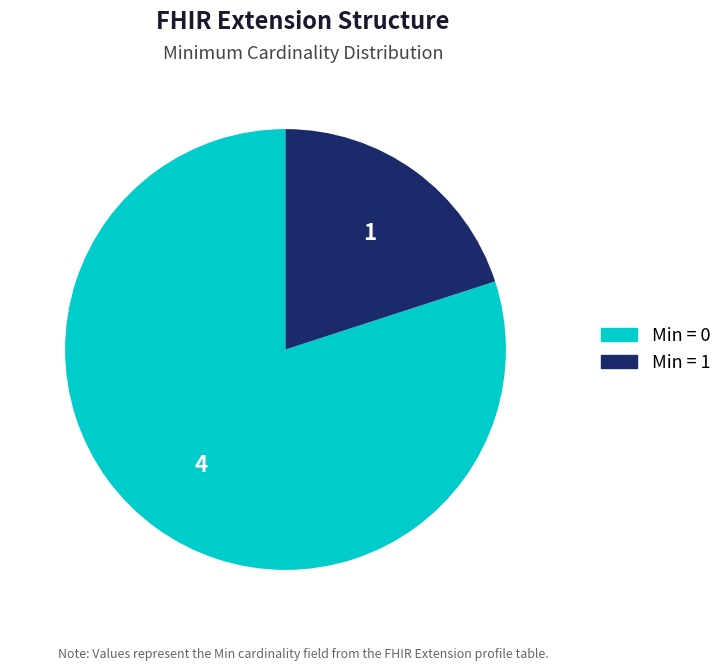

Is there a majority slice in this chart?

Yes